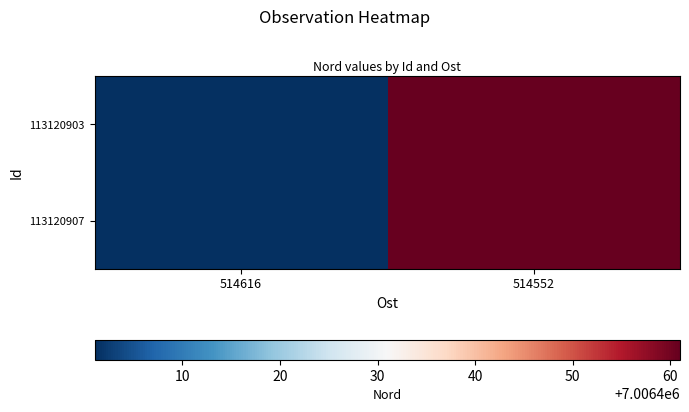

Reading right to left, extract all data points from this chart.

113120903: 514552=7006461	514616=7006401
113120907: 514552=7006461	514616=7006401